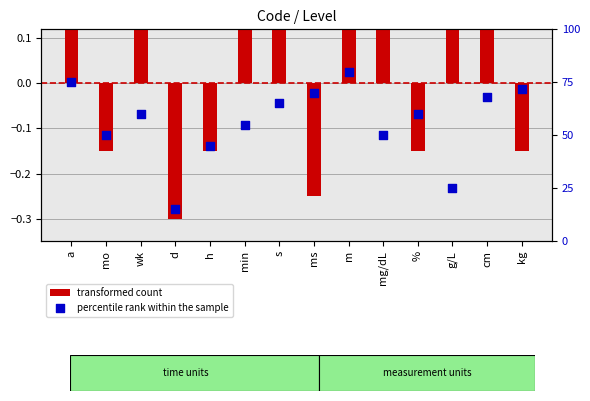

Is the value of percentile rank within the sample at h greater than the value of transformed count at min?

Yes